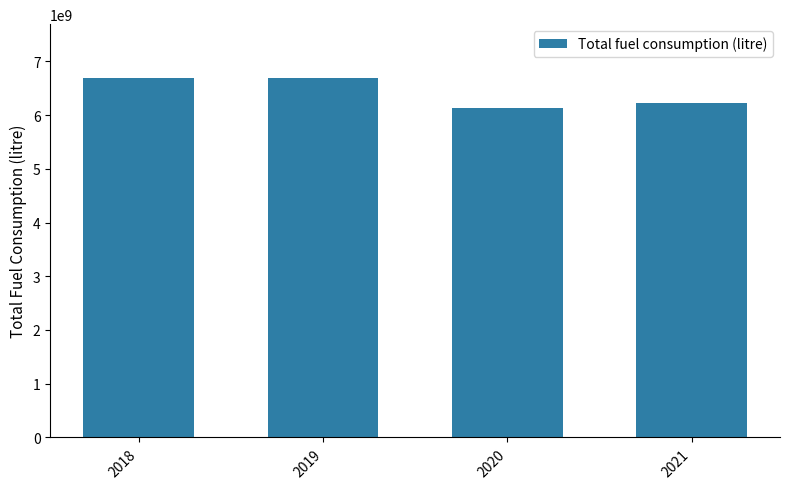

What is the sum of all values?

25733273239